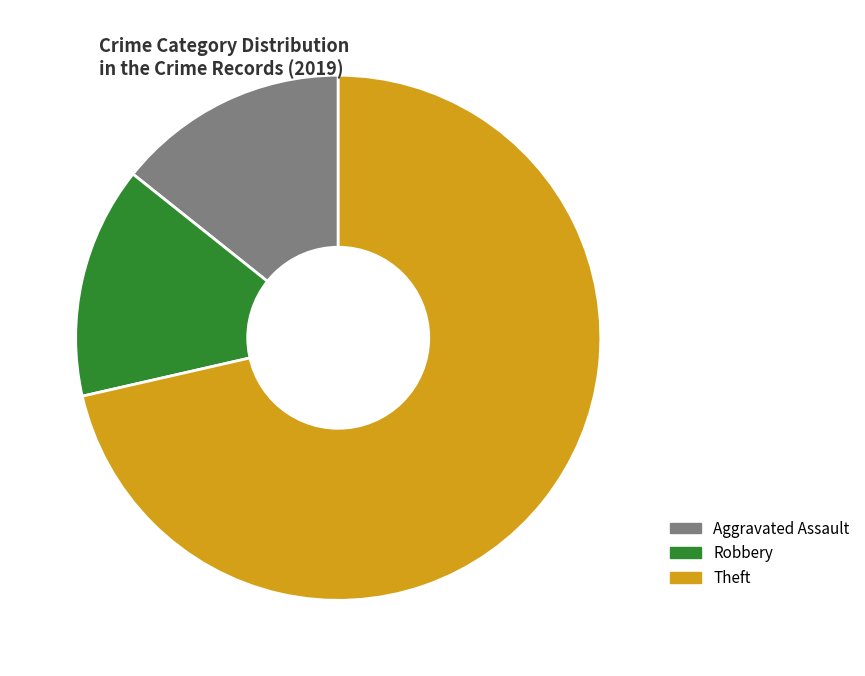

Is it true that Theft is 71% of the pie?

True